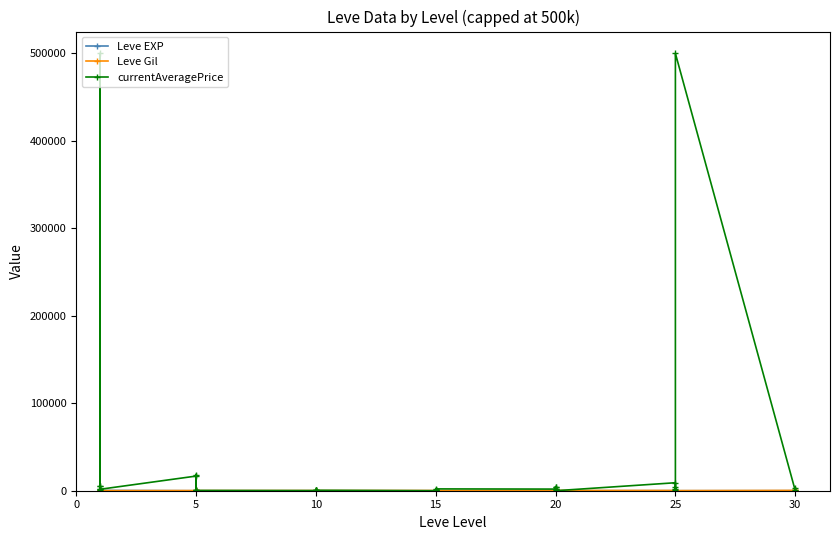

Is the value of currentAveragePrice at 20 greater than the value of Leve EXP at 30?

Yes